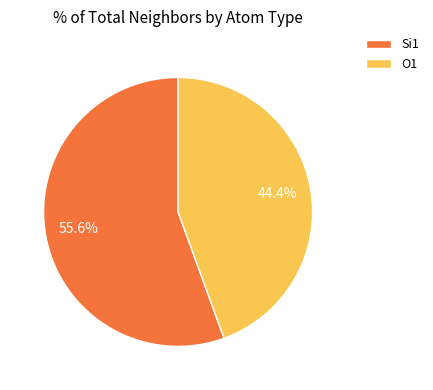

Approximately how many times larger is the value at O1 compared to Si1?

0.8